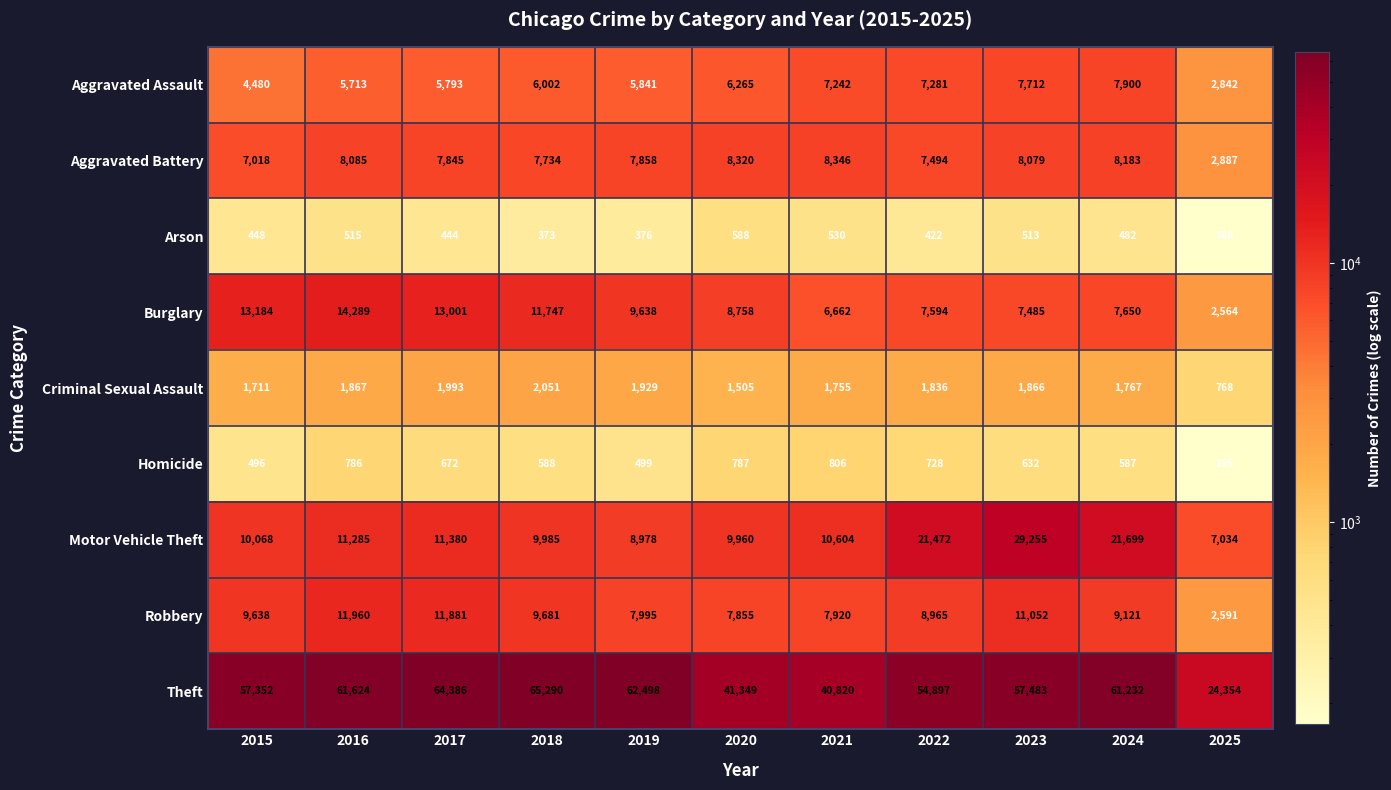

Where is Motor Vehicle Theft nearest to the value 18144?

2022